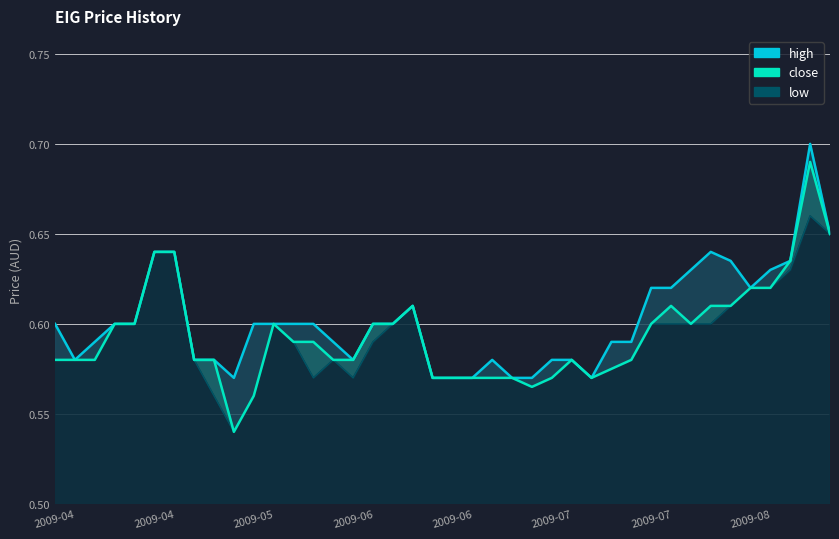

How many close values are between 0 and 1?

40